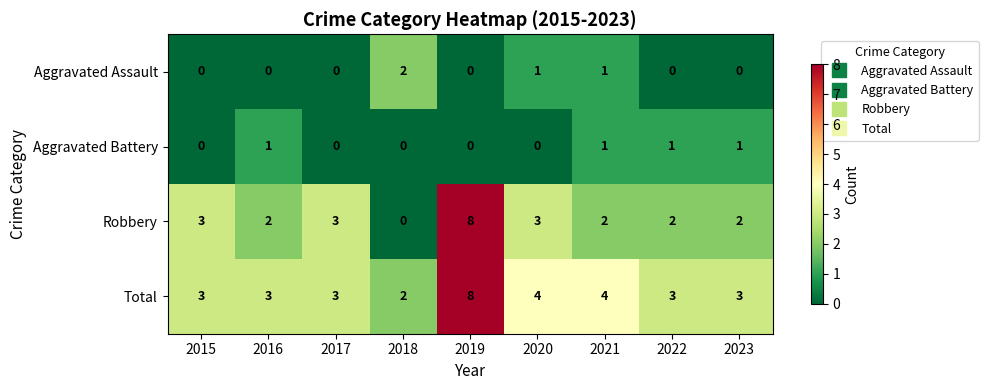

Count the Total values in the range 3 to 4.

7